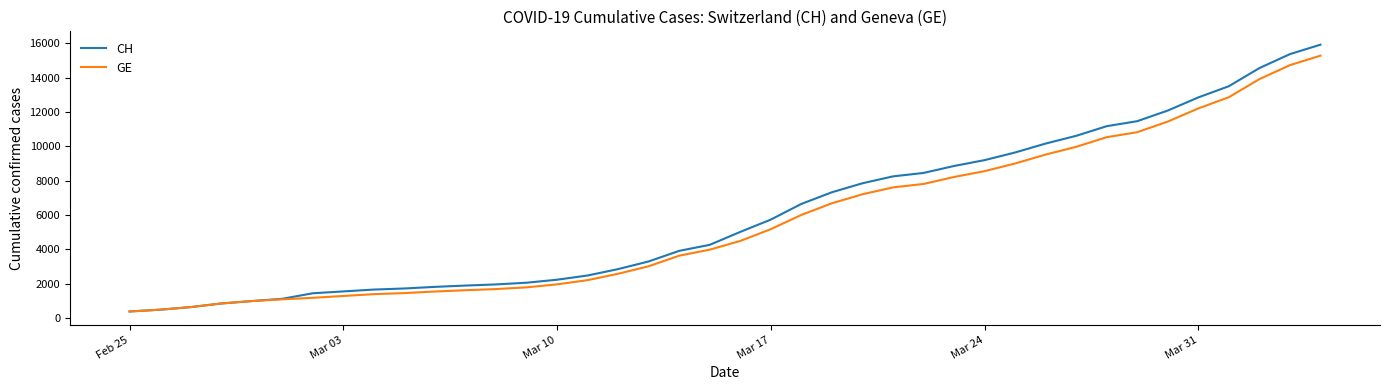

Which series has the largest range (max minus min)?

CH